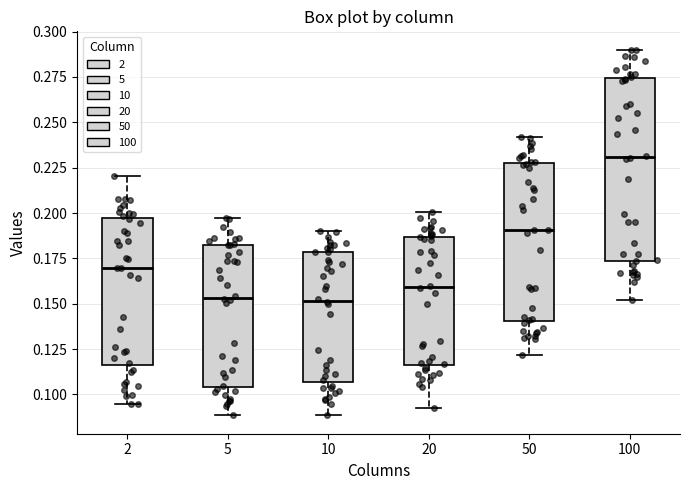

Reading left to right, transcribe this box plot: for each box, give where its median line is, the range the box spans, and where its two whiskers end, as read against the y-axis. The values are not printed on the chart, so give them approximately, as read against the axis.

2: median 0.170, box 0.115 to 0.195, whiskers 0.095 to 0.220
5: median 0.155, box 0.105 to 0.180, whiskers 0.090 to 0.195
10: median 0.150, box 0.105 to 0.180, whiskers 0.090 to 0.190
20: median 0.160, box 0.115 to 0.185, whiskers 0.095 to 0.200
50: median 0.190, box 0.140 to 0.225, whiskers 0.120 to 0.240
100: median 0.230, box 0.175 to 0.275, whiskers 0.150 to 0.290